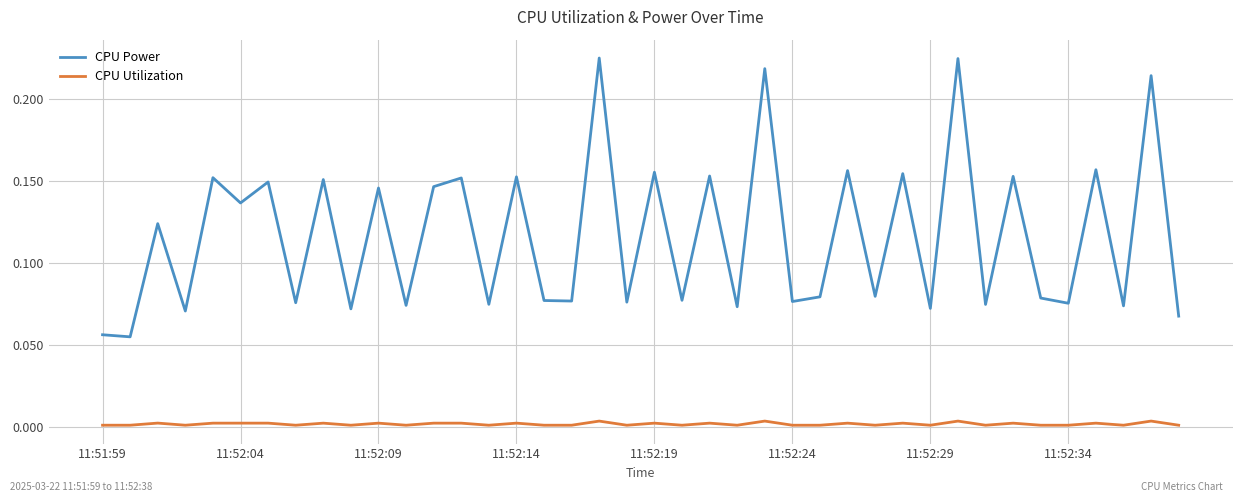

True or false: CPU Power and CPU Utilization intersect in this chart.

False